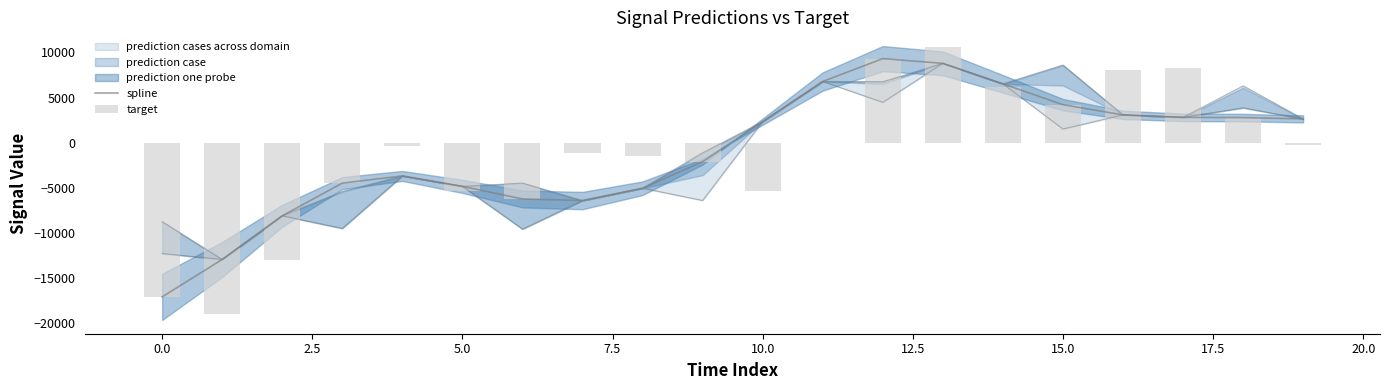

How many groups of bars are there?

20